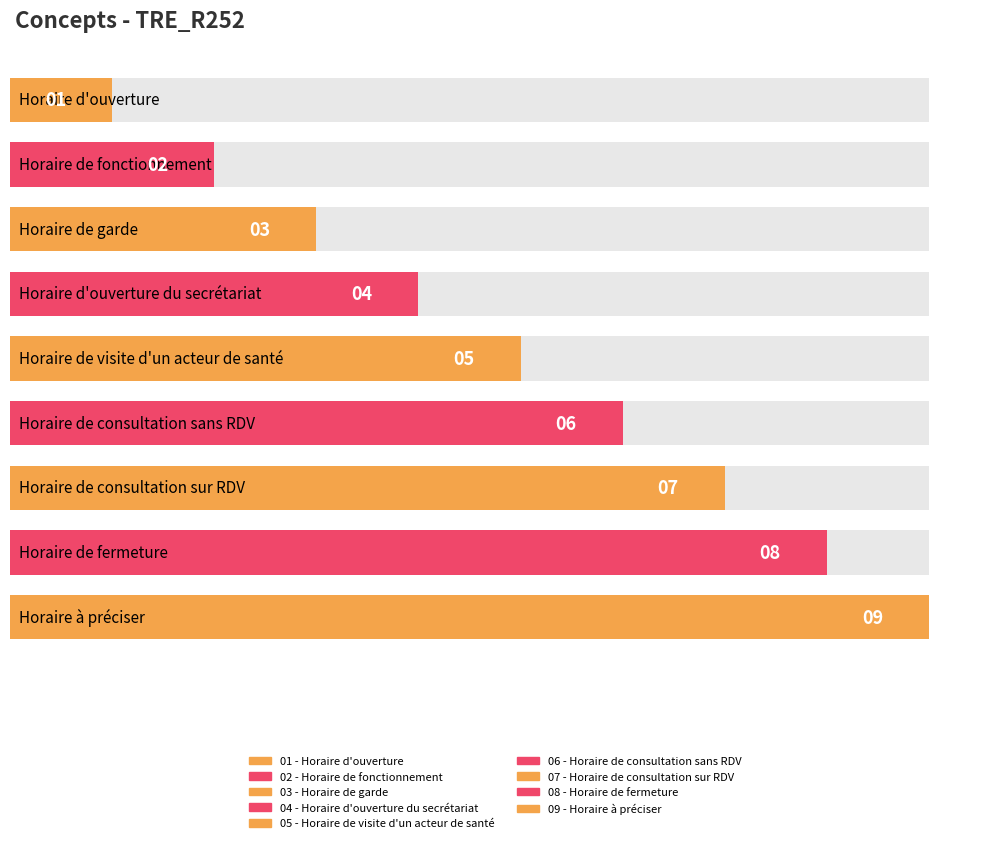

At which label is the value closest to 5?

Horaire de visite d'un acteur de santé